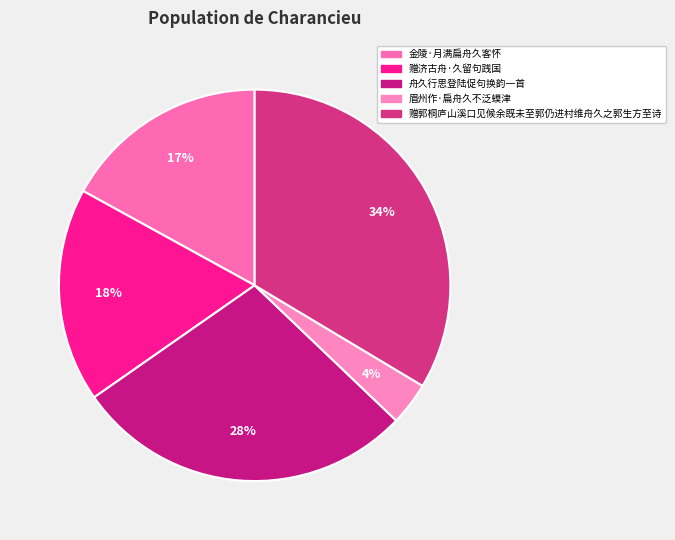

To the nearest percent, what portion does 赠济古舟·久留句践国 represent?

18%